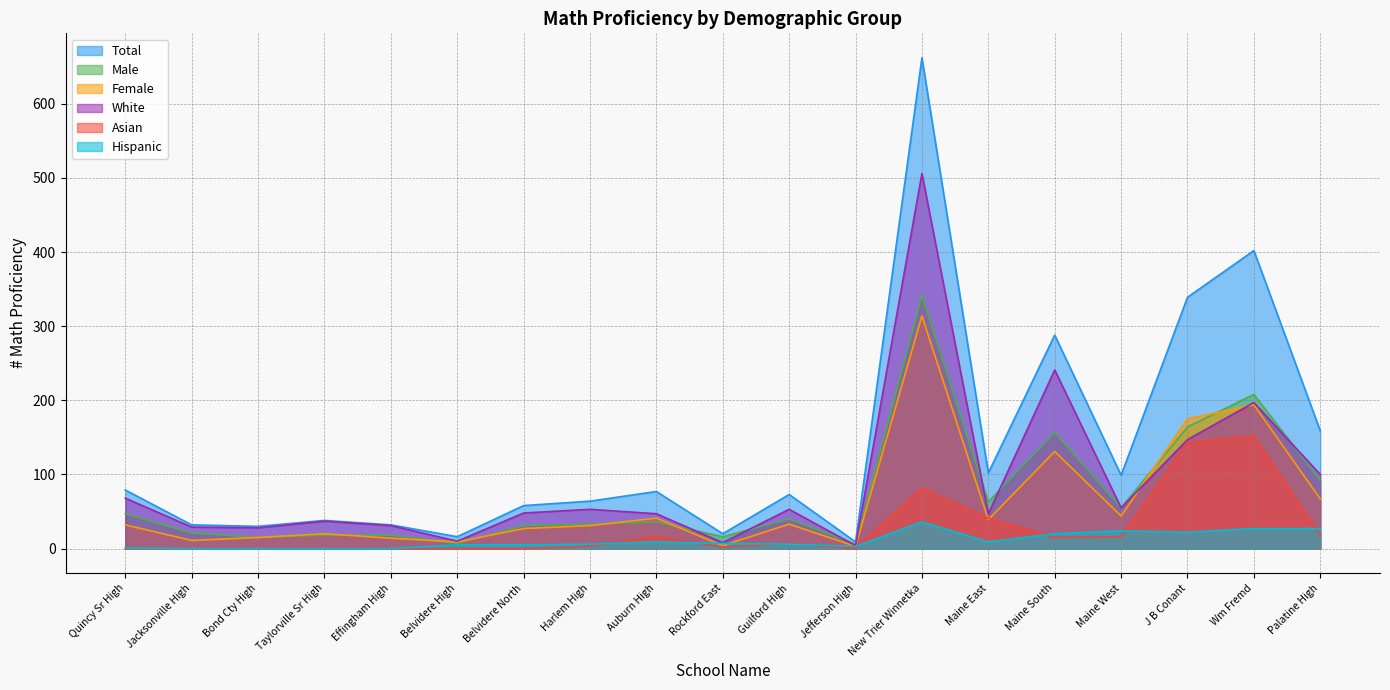

What is the lowest value of the Female series?

3